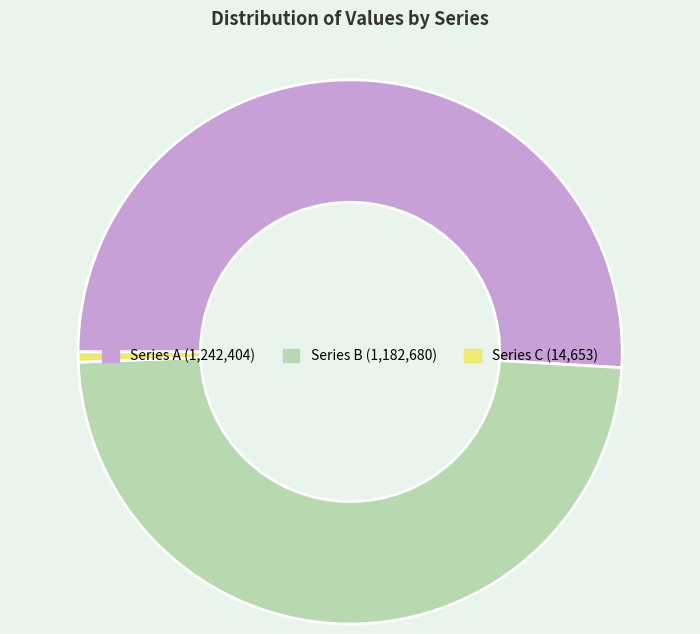

Is there any slice that represents more than half of the pie?

Yes